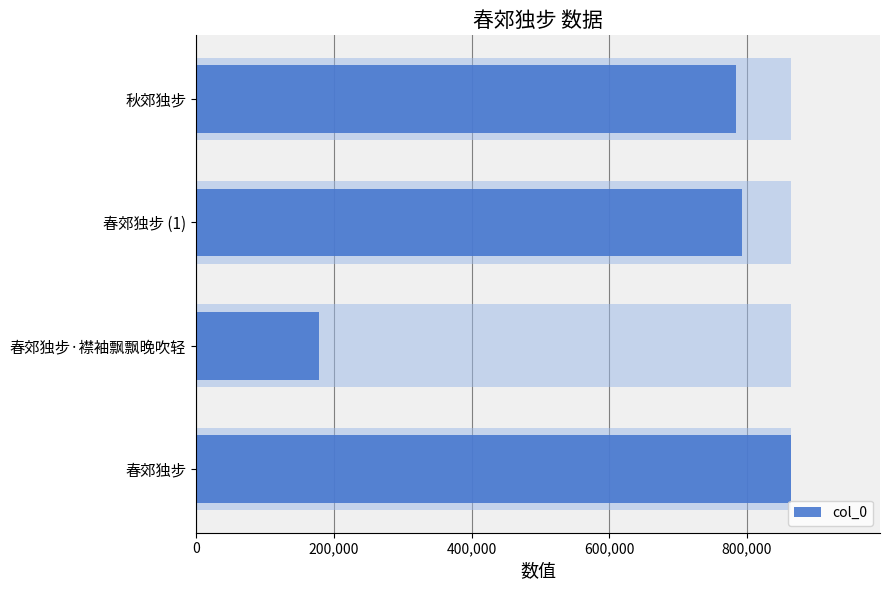

Count the number of values greater than 792968.

1